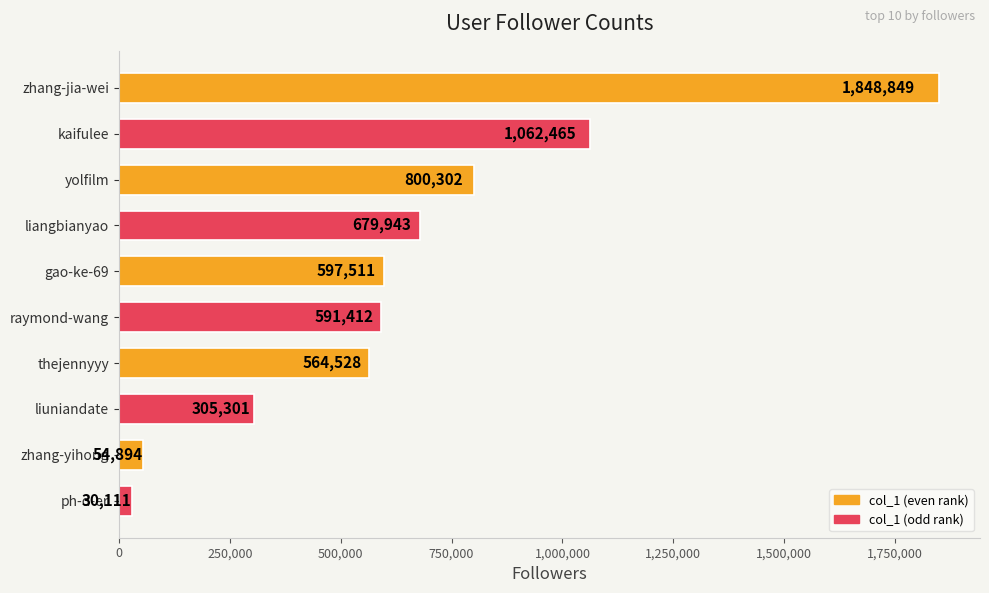

What value does the data have at thejennyyy?

564528